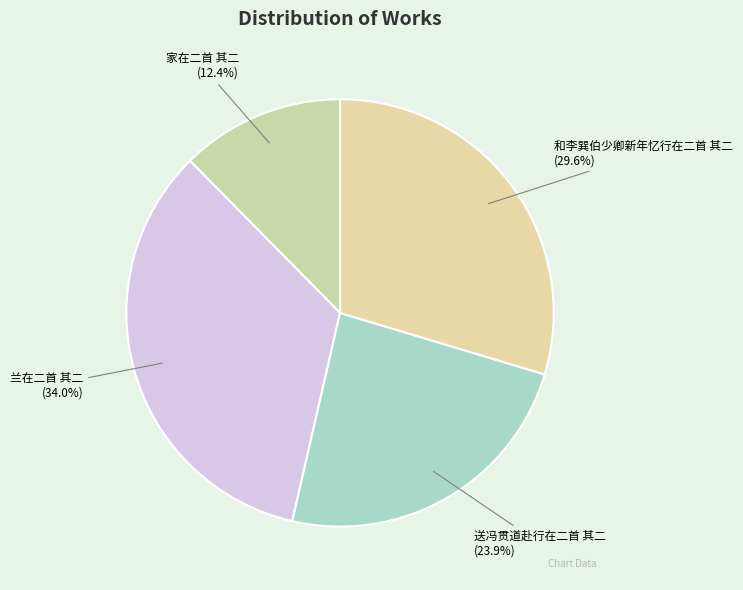

To the nearest percent, what is the difference between the 家在二首 其二 and 送冯贯道赴行在二首 其二 slice percentages?

12%